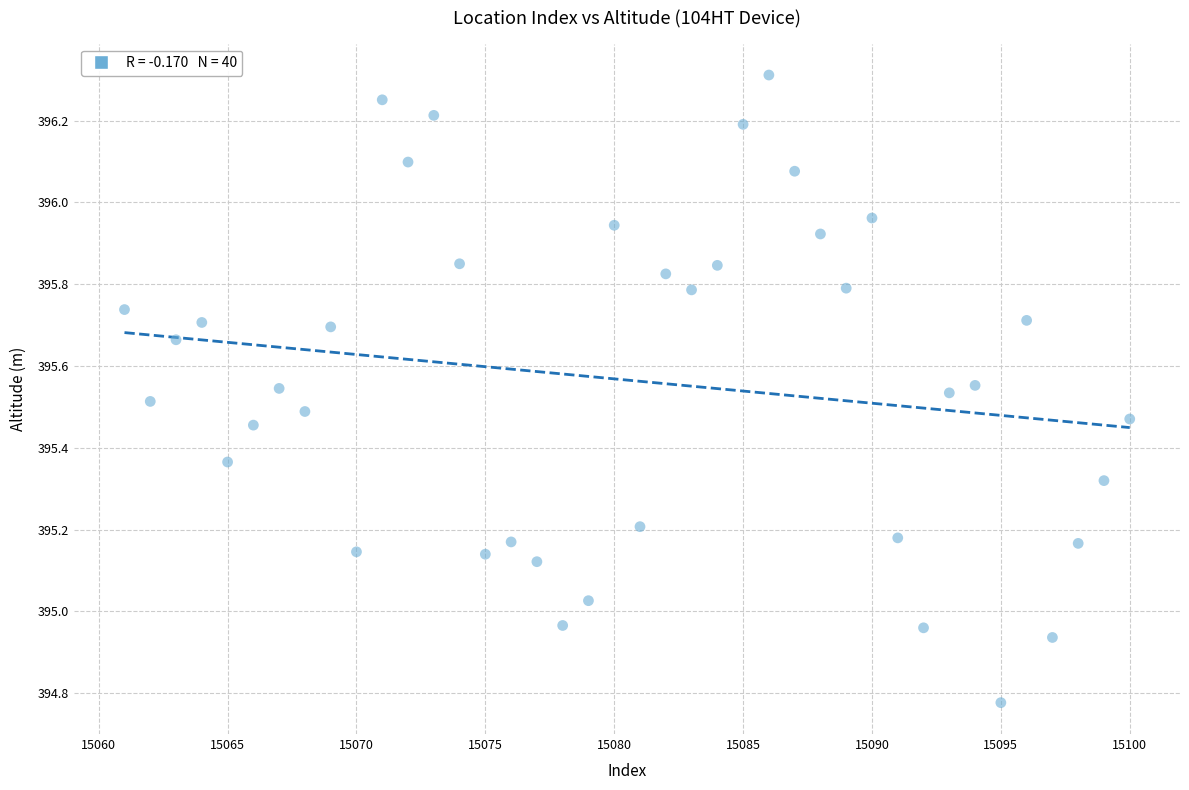

What is the range of Y values (max minus min)?

1.5